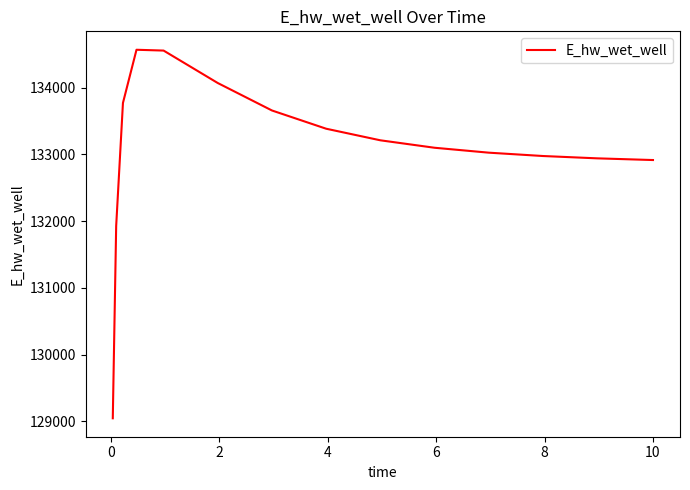

What is the maximum value shown in the chart?

134565.7